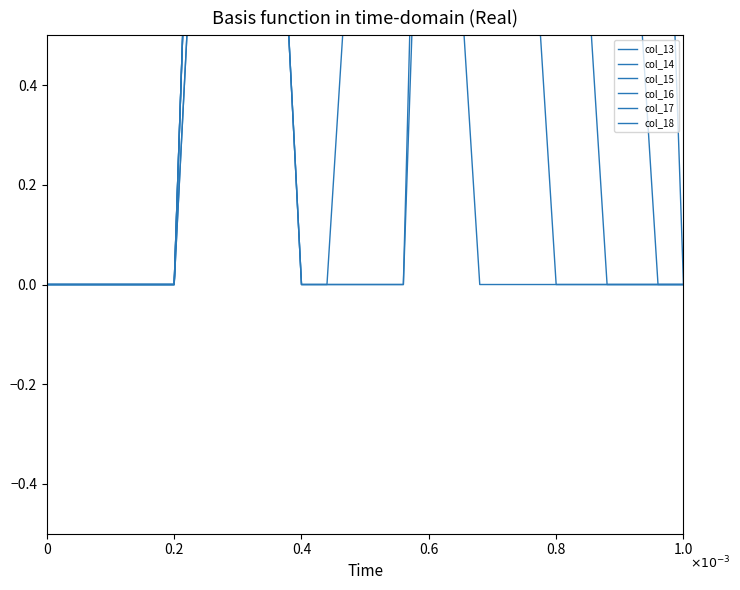

True or false: col_18 and col_17 intersect in this chart.

True